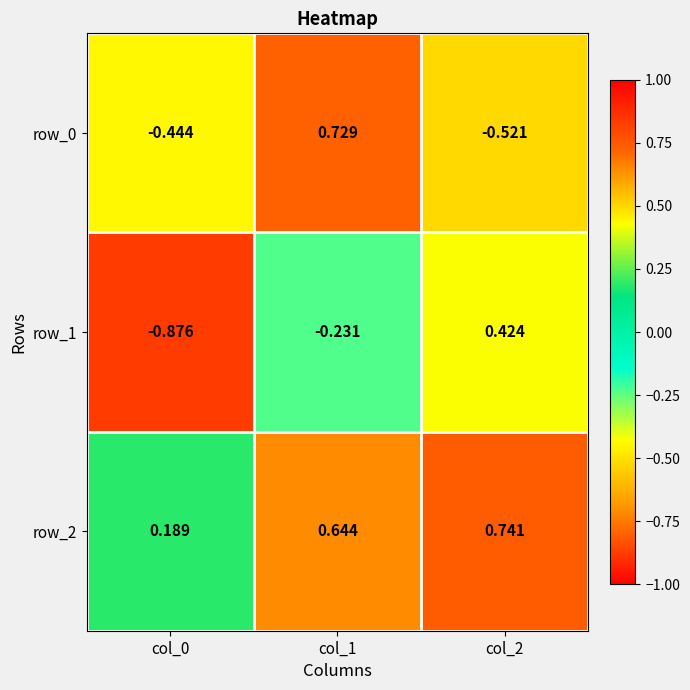

Is the value of row_2 at col_2 greater than the value of row_1 at col_0?

Yes